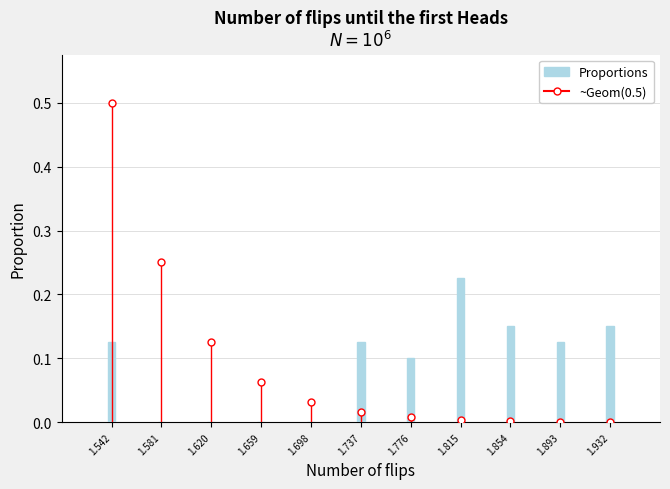

What is the sum of all values?

1.0